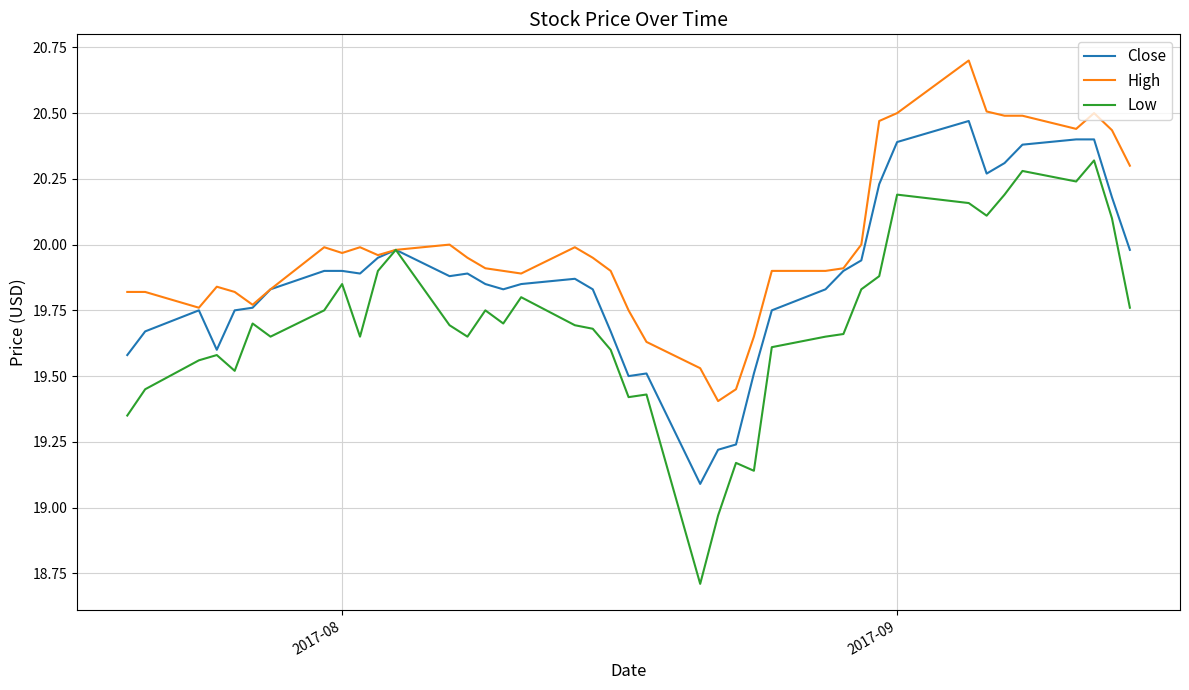

Rank the series by their maximum value, from lowest to highest.

Low, Close, High